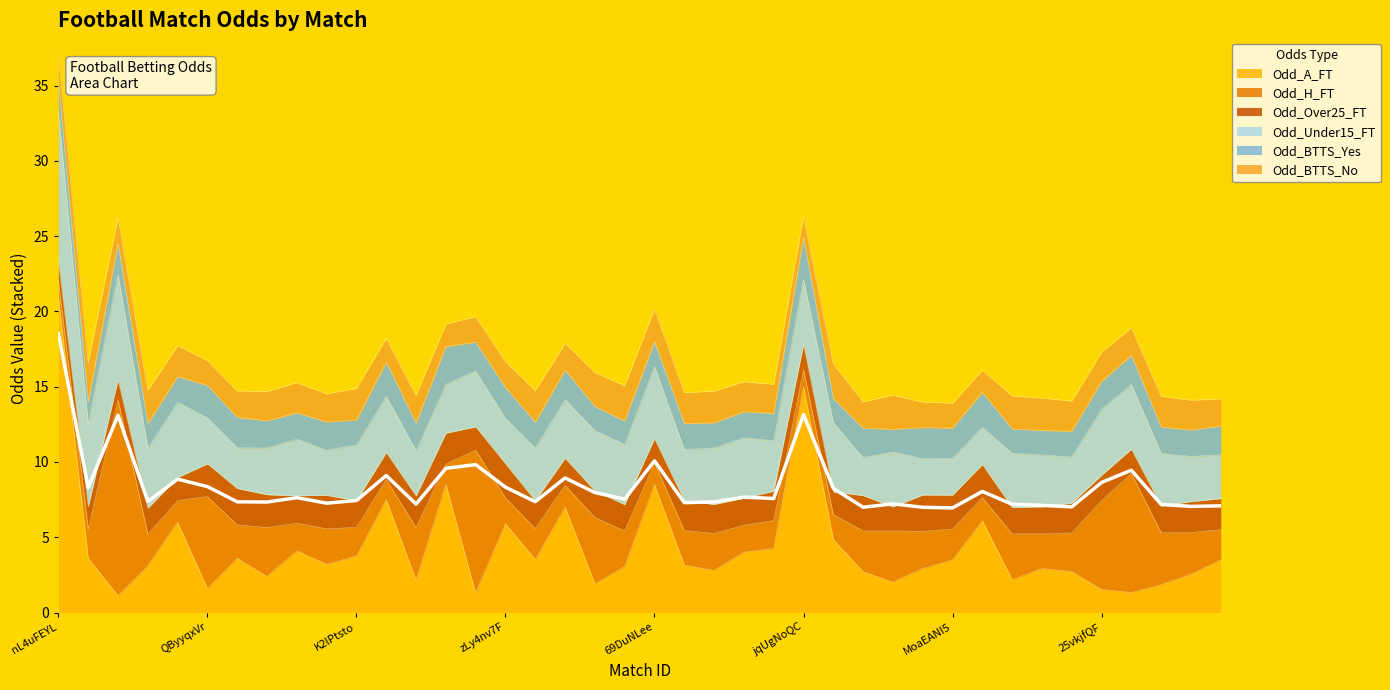

How many data points in Odd_Under15_FT are less than 3?

6